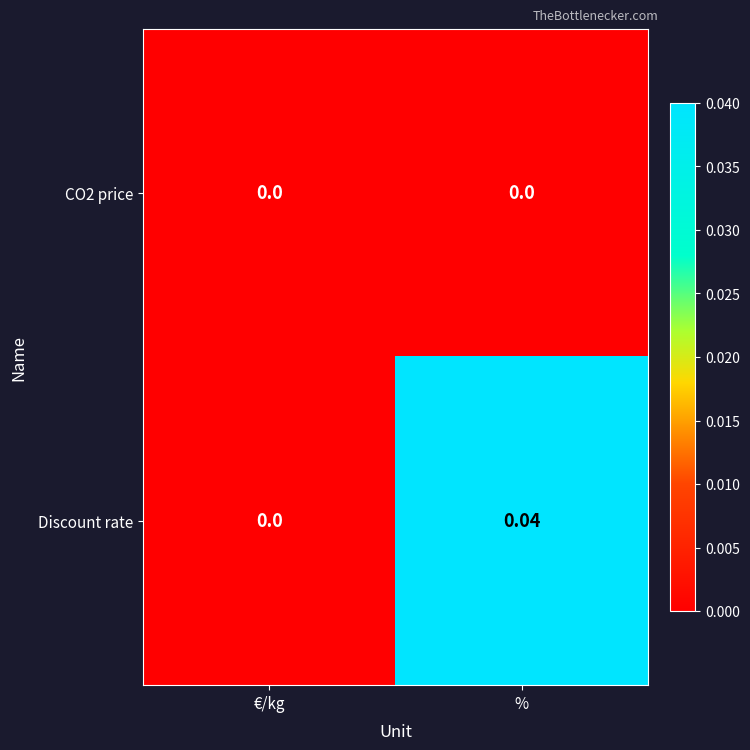

Which series has the largest range (max minus min)?

Discount rate